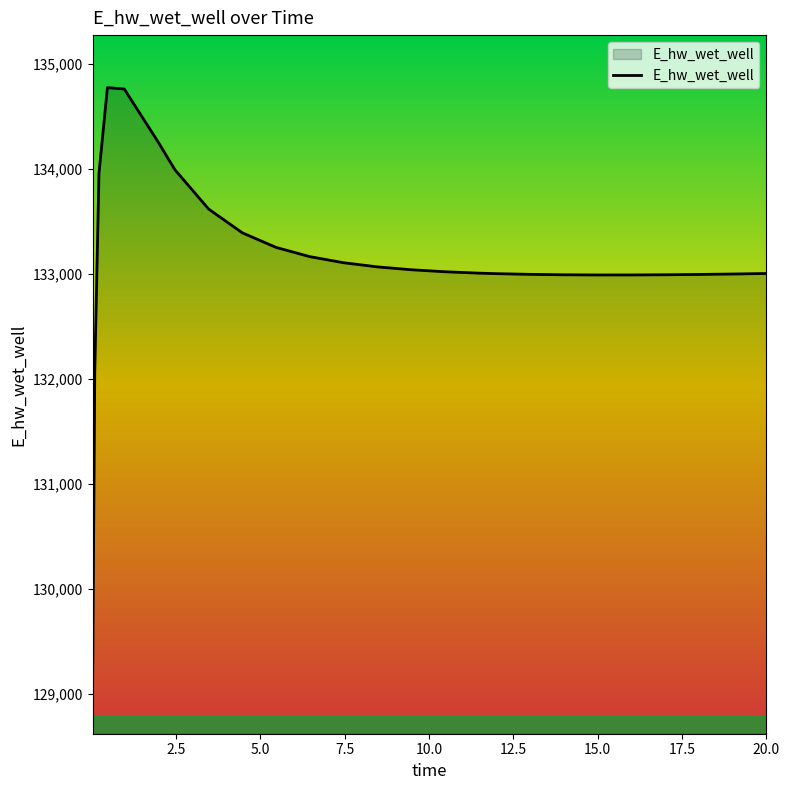

What is the minimum value shown in the chart?

129124.4